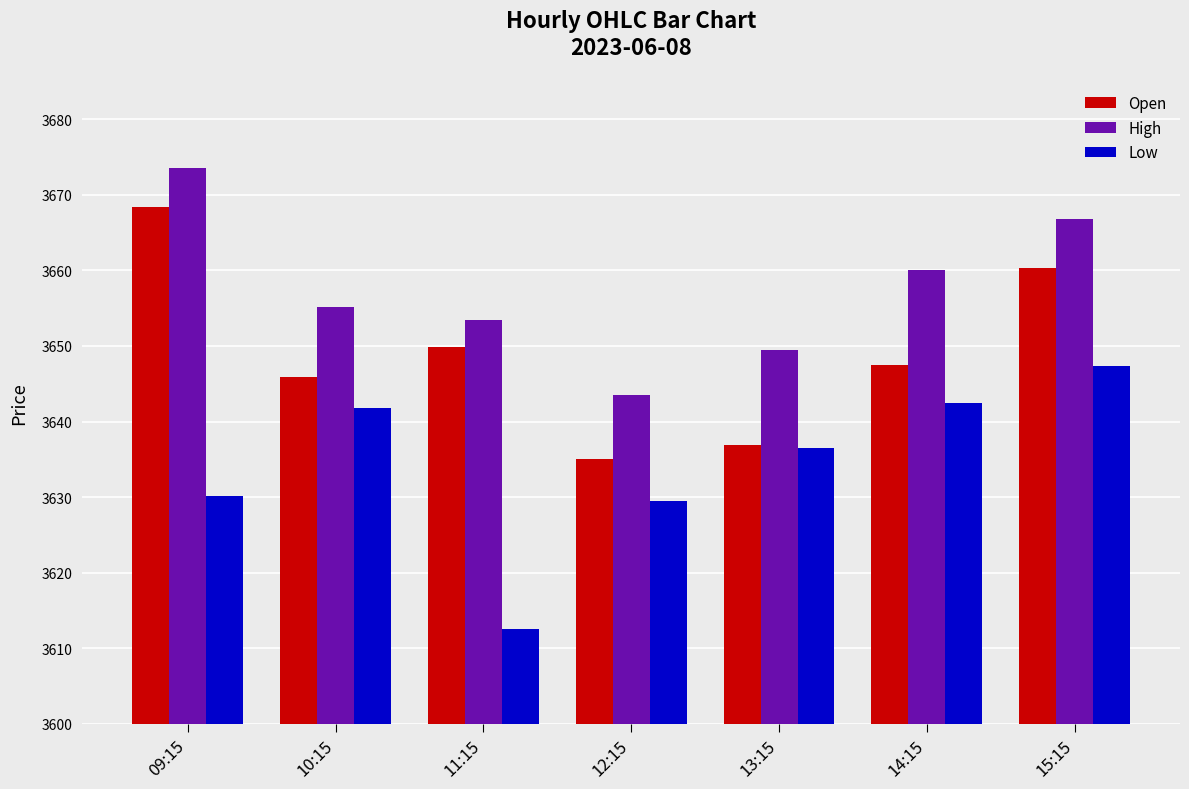

What is the difference between the maximum and minimum values in the Open series?

33.4